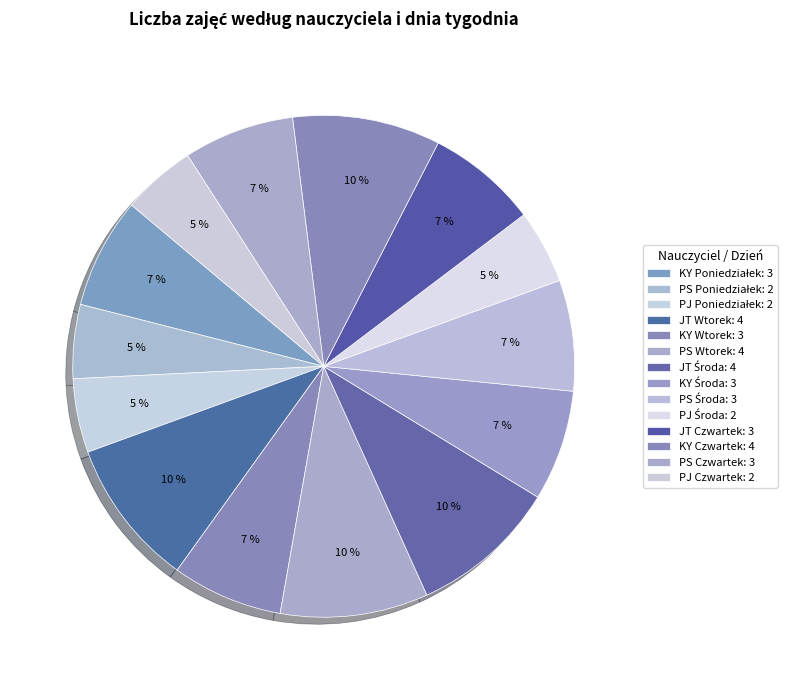

Count the number of slices in the pie.

14